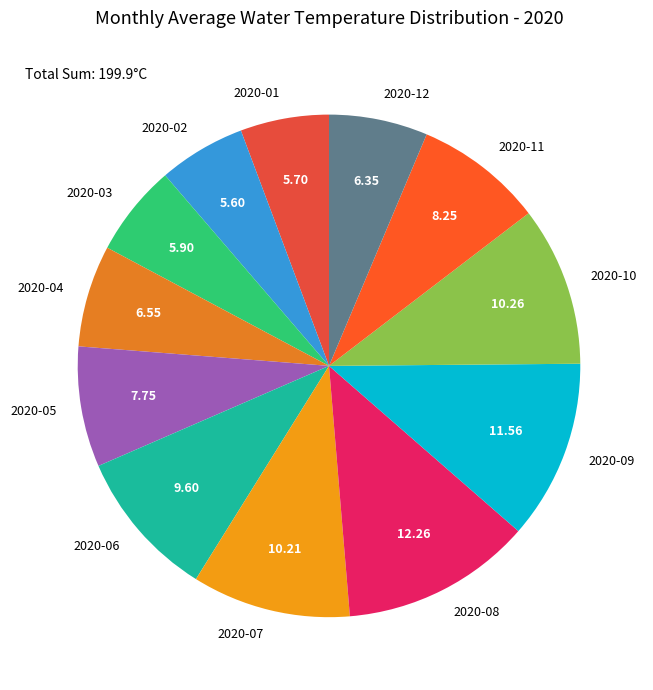

Between 2020-06 and 2020-02, which is larger?

2020-06